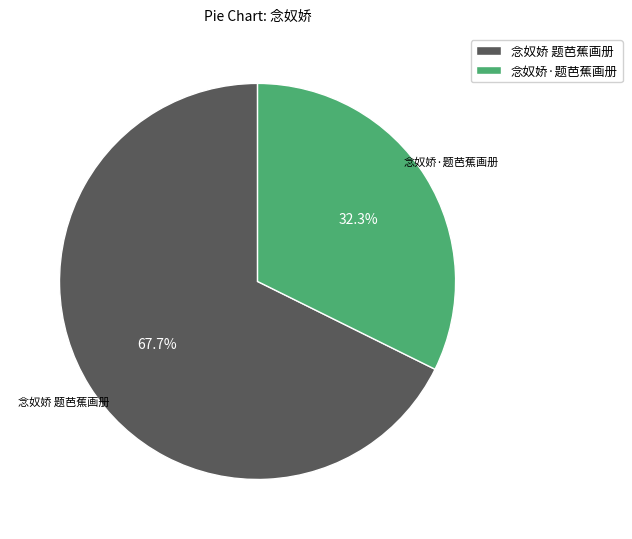

What percentage do 念奴娇·题芭蕉画册 and 念奴娇 题芭蕉画册 together represent?

100.0%